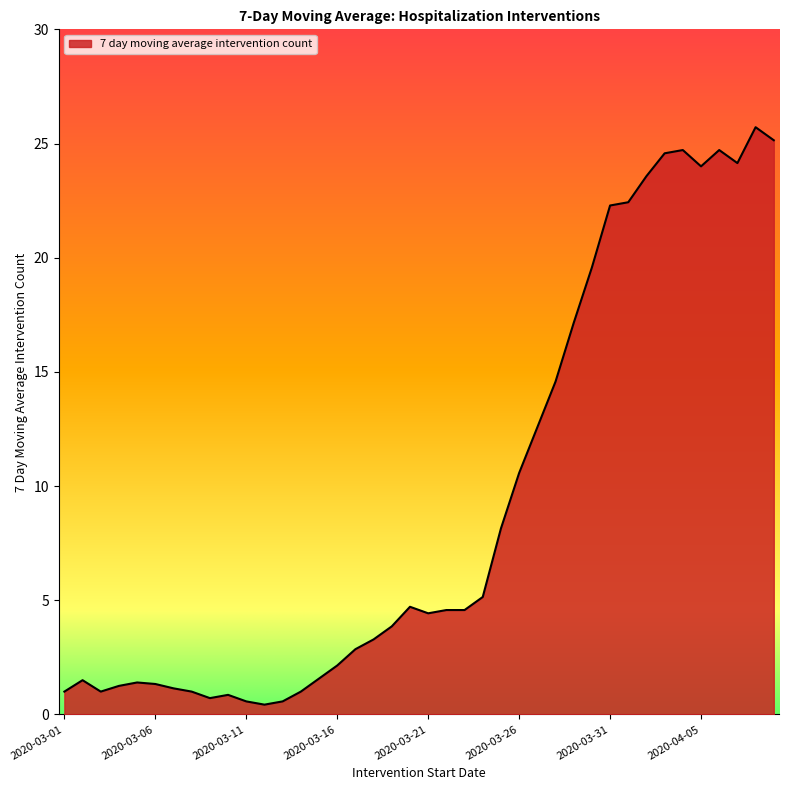

What is the difference between the maximum and minimum values?

25.3